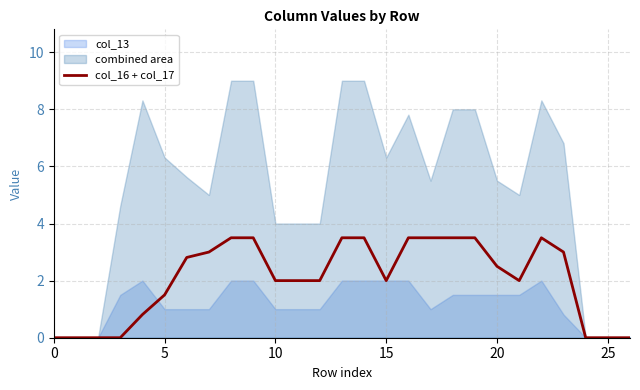

Which series changed the most between 0 and 15?

combined area